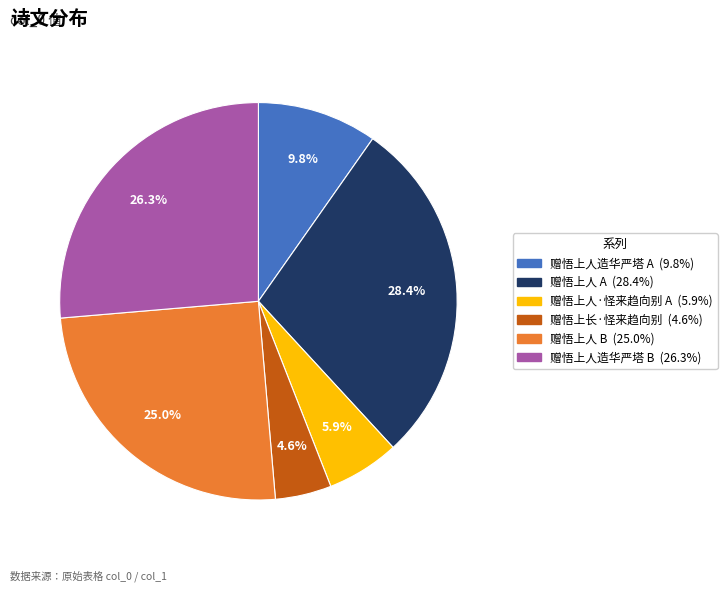

How many segments does this pie chart have?

6